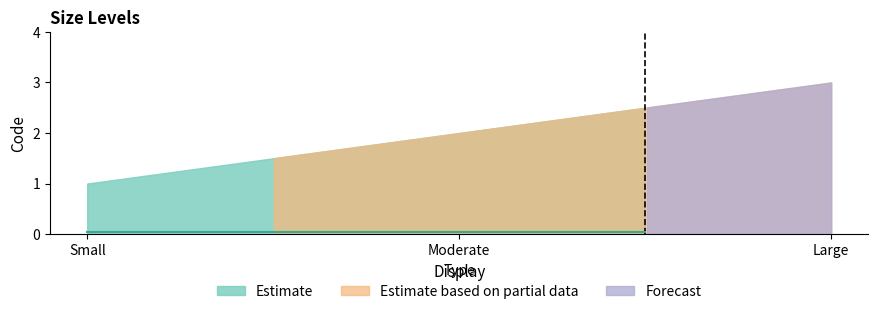

What is the change in value from Moderate to Large?

+1